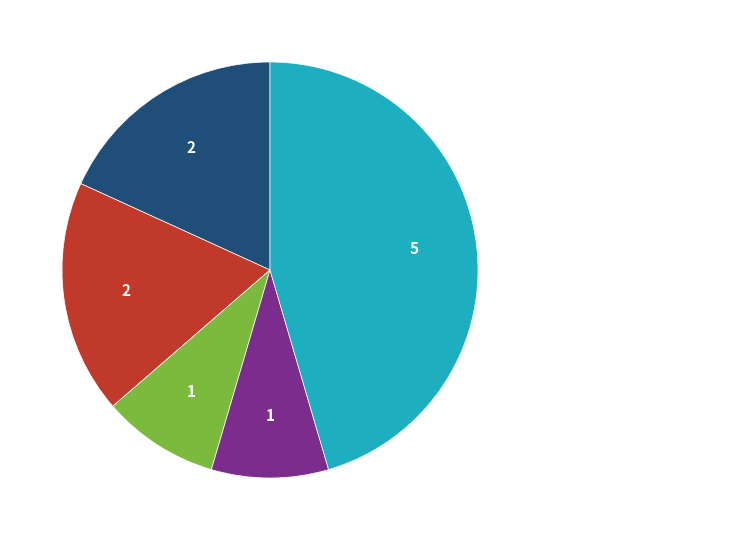

Count the number of slices in the pie.

5